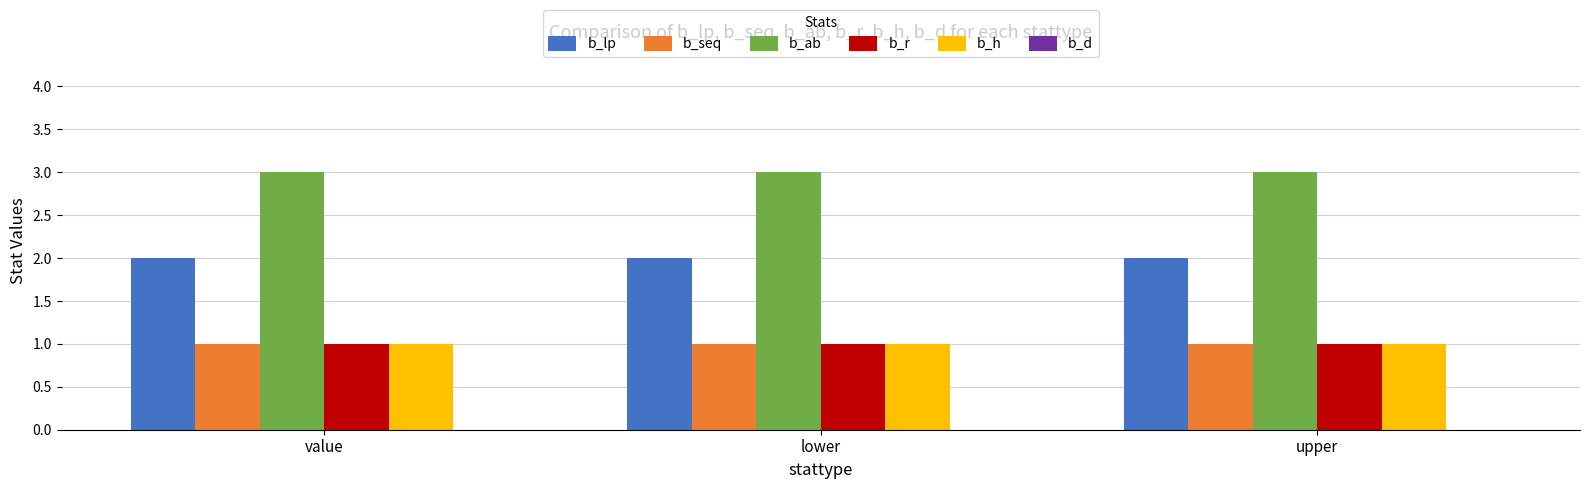

Is the value of b_ab at upper greater than the value of b_h at value?

Yes